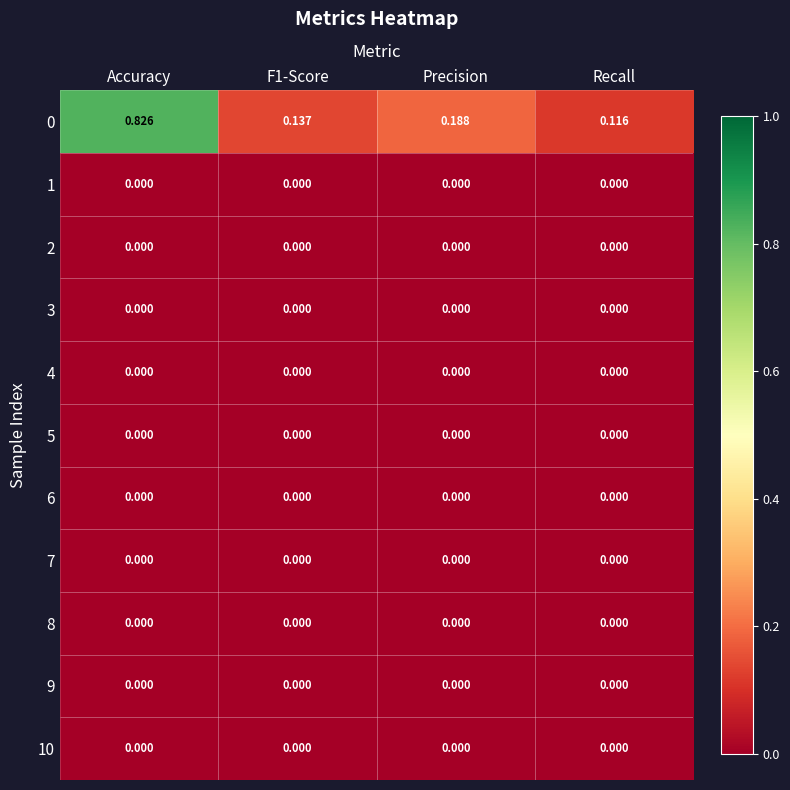

Which label corresponds to the largest value in the chart?

Accuracy